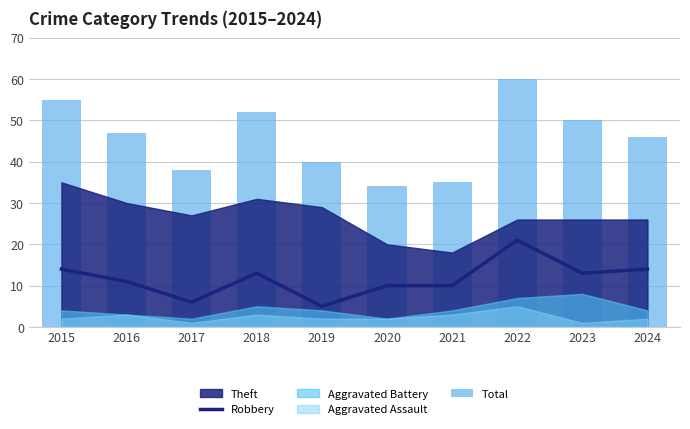

What is the lowest value of the Robbery series?

5